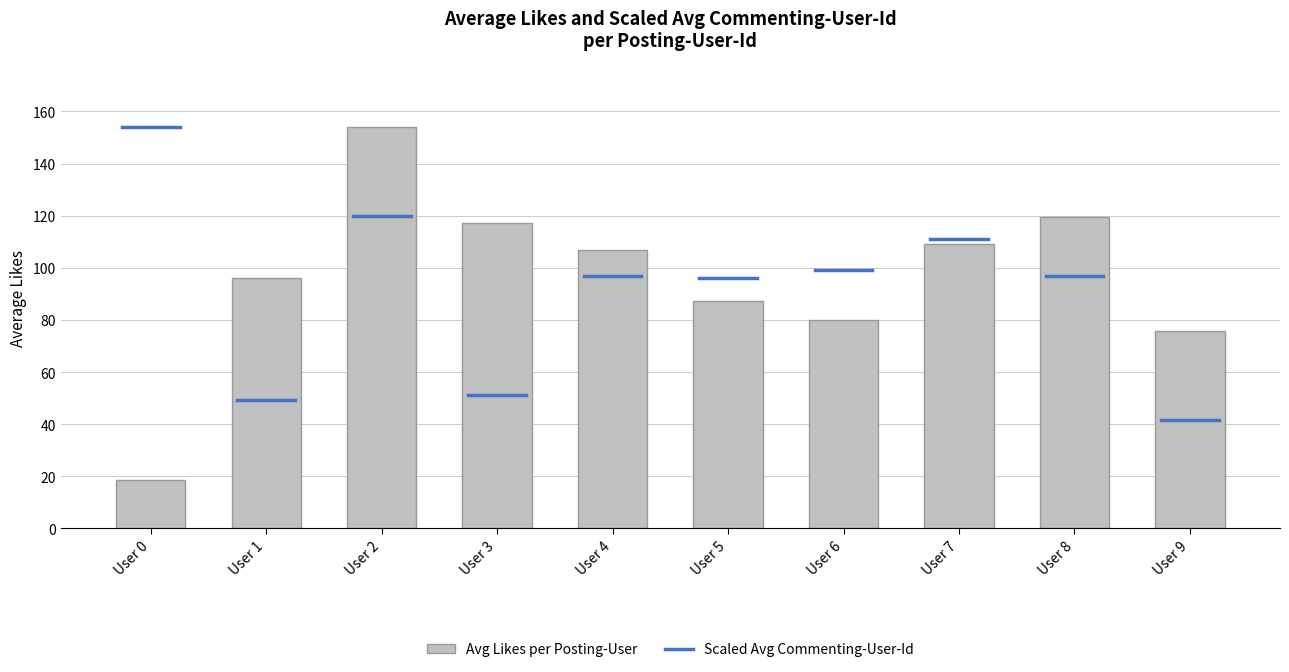

The chart shows a value of 80.0 at User 6. True or false?

True